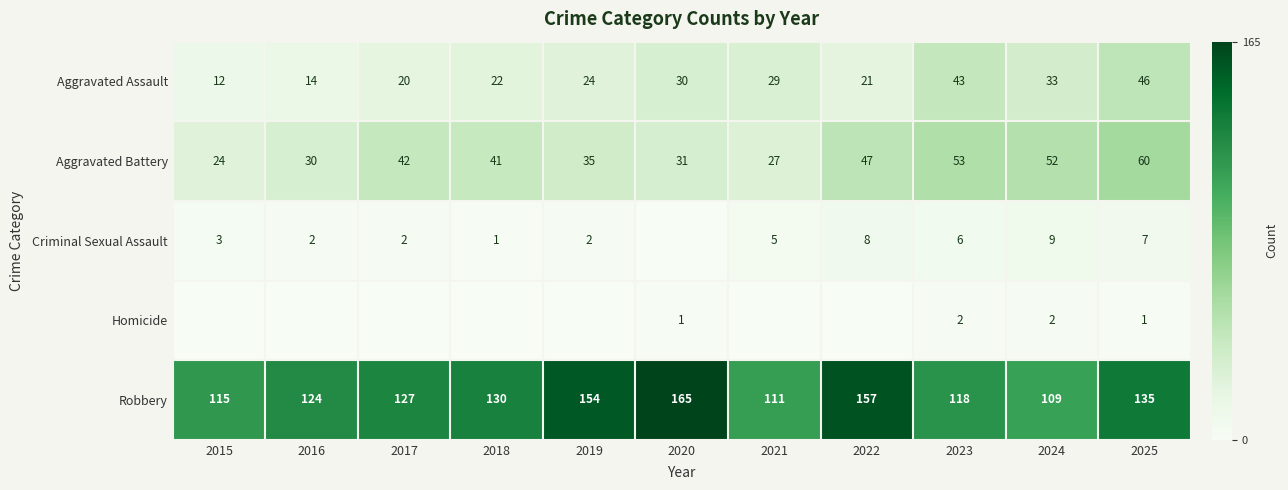

Read the Robbery value at 2024.

109